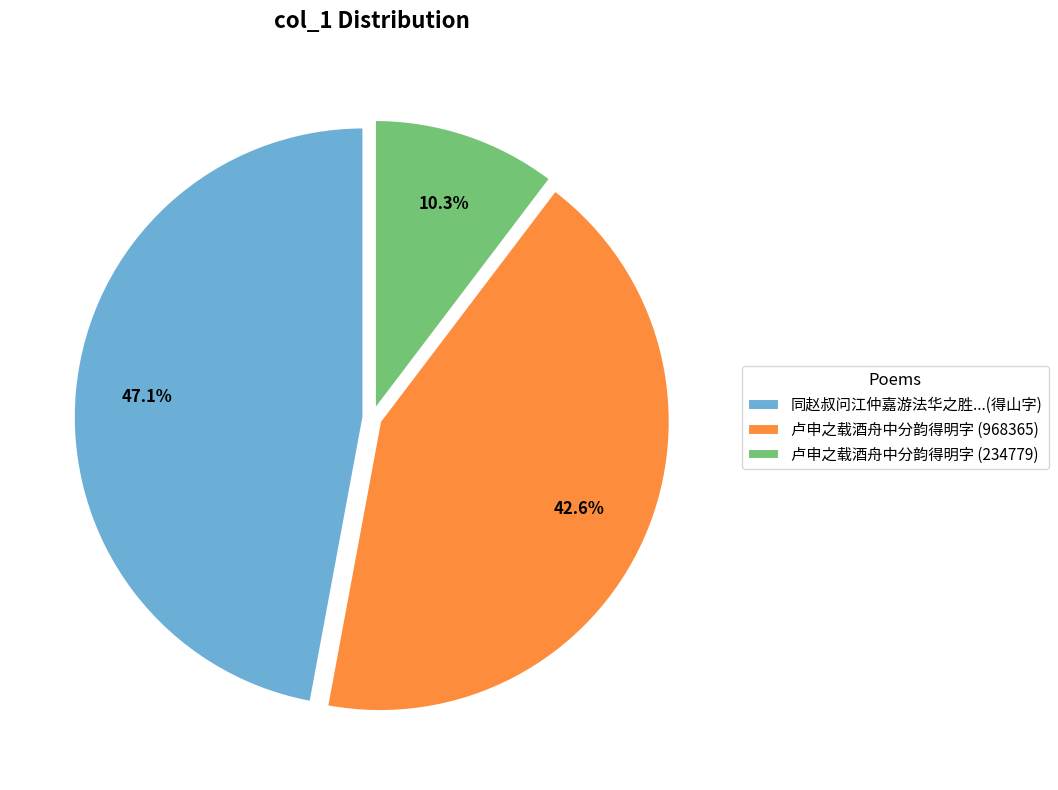

To the nearest percent, what percentage of the pie is 卢申之载酒舟中分韵得明字 (968365)?

43%